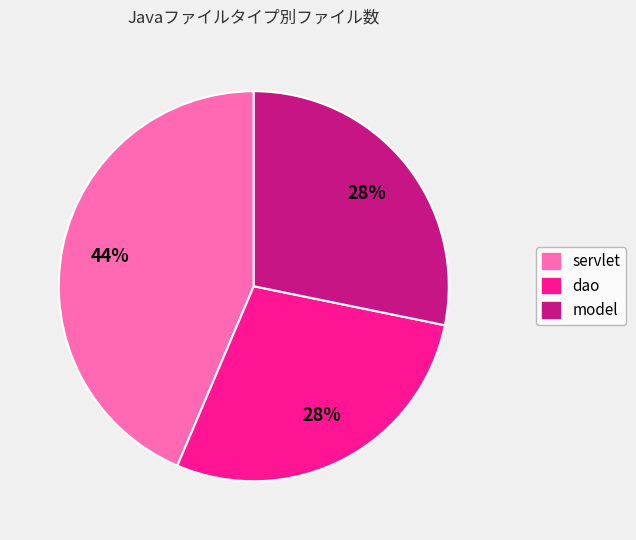

Is it true that model is 35% of the pie?

False